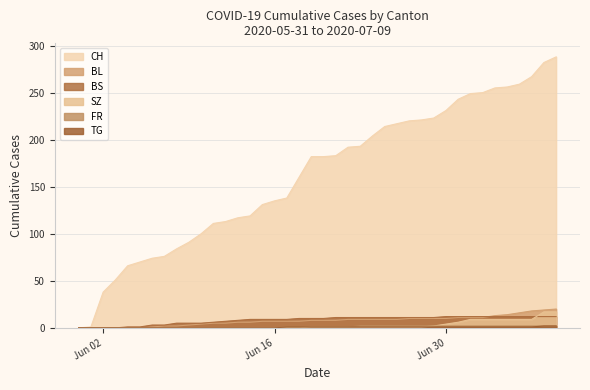

Which series has the widest spread of values?

CH